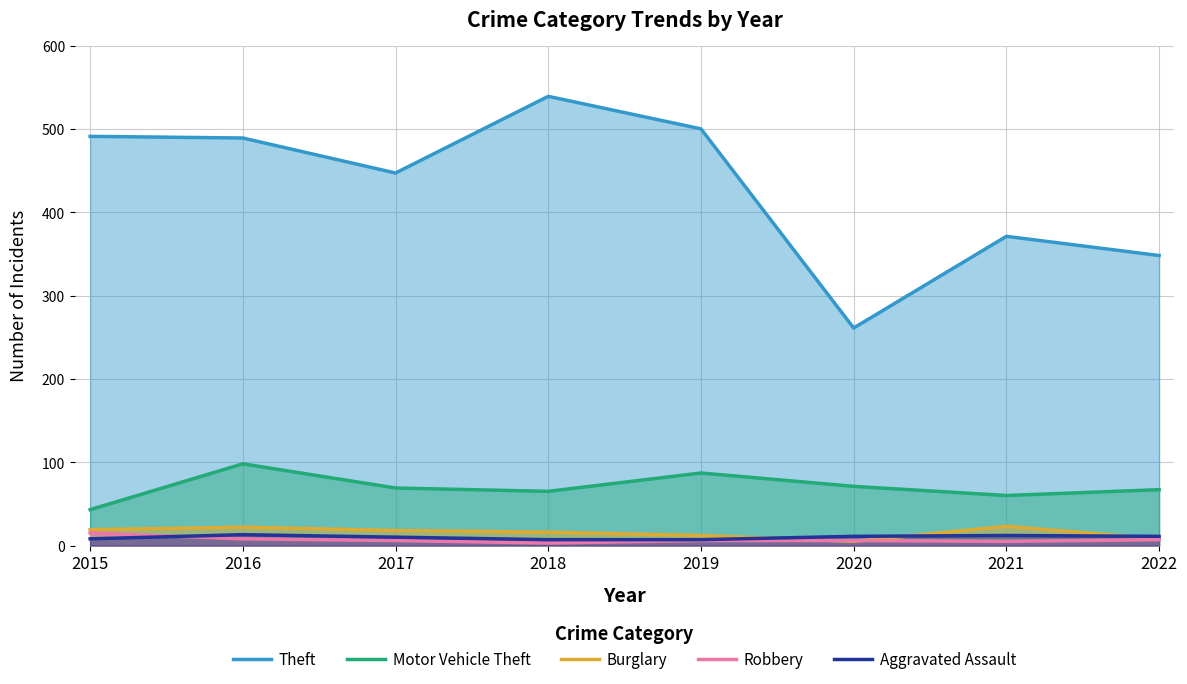

Reading left to right, list all the values displayed in this chart.

Theft: 2015=491	2016=489	2017=447	2018=539	2019=500	2020=261	2021=371	2022=348
Motor Vehicle Theft: 2015=43	2016=98	2017=69	2018=65	2019=87	2020=71	2021=60	2022=67
Burglary: 2015=19	2016=22	2017=18	2018=16	2019=12	2020=5	2021=23	2022=8
Robbery: 2015=15	2016=8	2017=6	2018=3	2019=6	2020=6	2021=5	2022=7
Aggravated Assault: 2015=8	2016=13	2017=10	2018=7	2019=7	2020=11	2021=12	2022=11